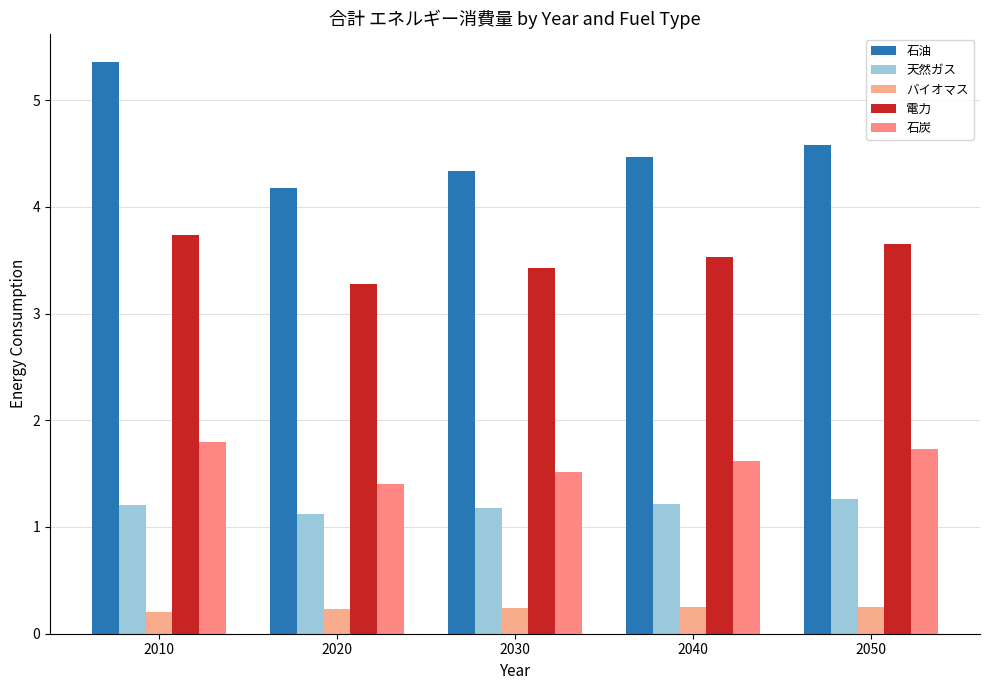

How many groups of bars are there?

5